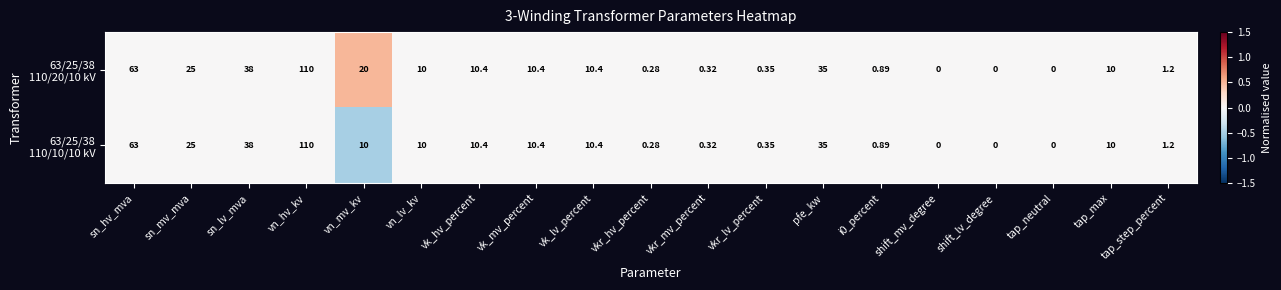

Which label corresponds to the largest value in the chart?

vn_hv_kv